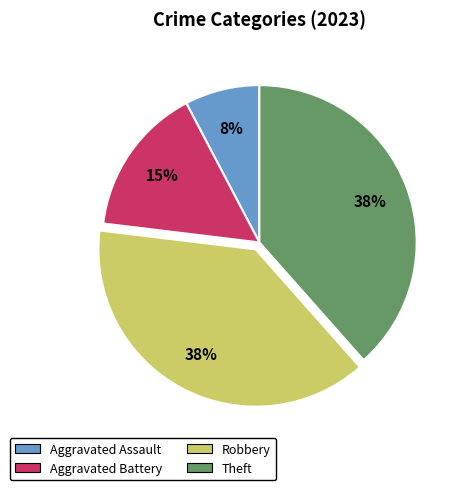

Is it true that Aggravated Battery is 29% of the pie?

False